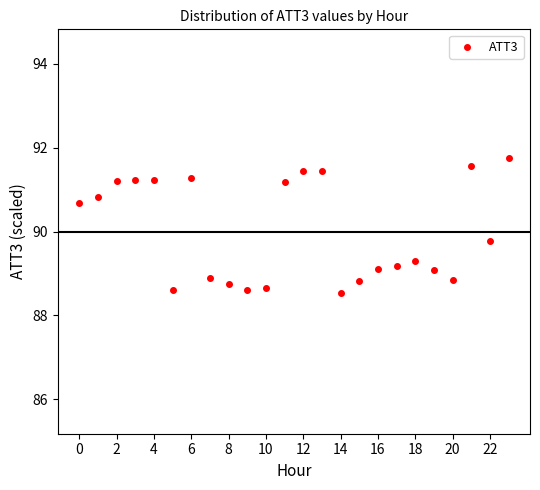

What is the range of Y values (max minus min)?

3.2